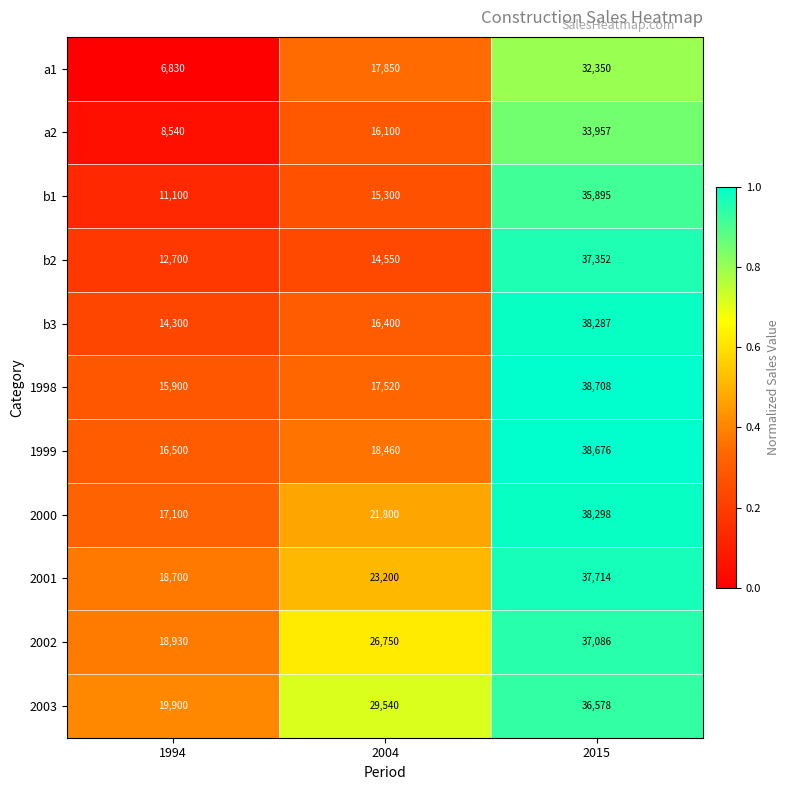

What is the total value across all series at 1994?

160500